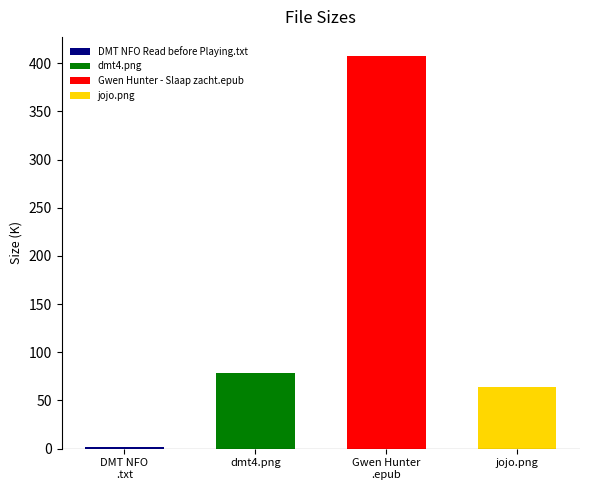

What is the label of the 4th bar from the left?

jojo.png